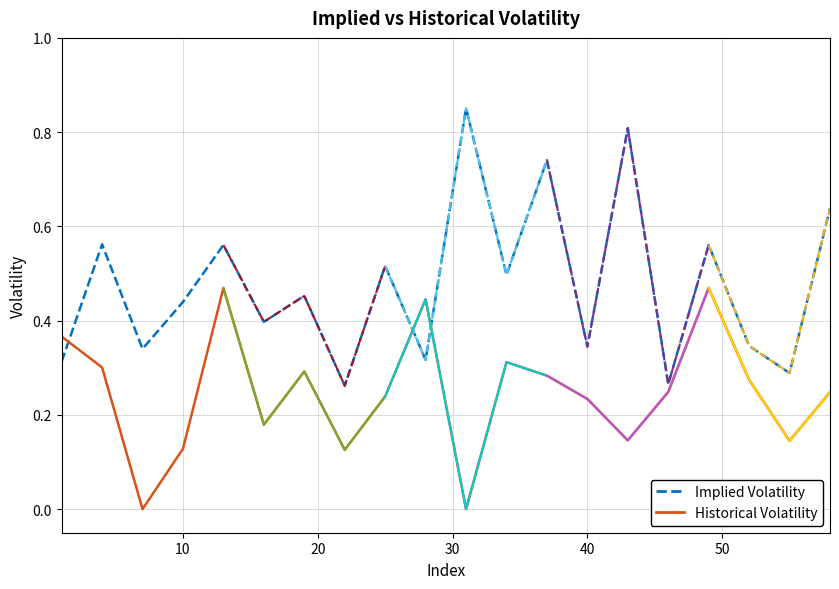

How many interior local valleys does the Implied Volatility series have?

8